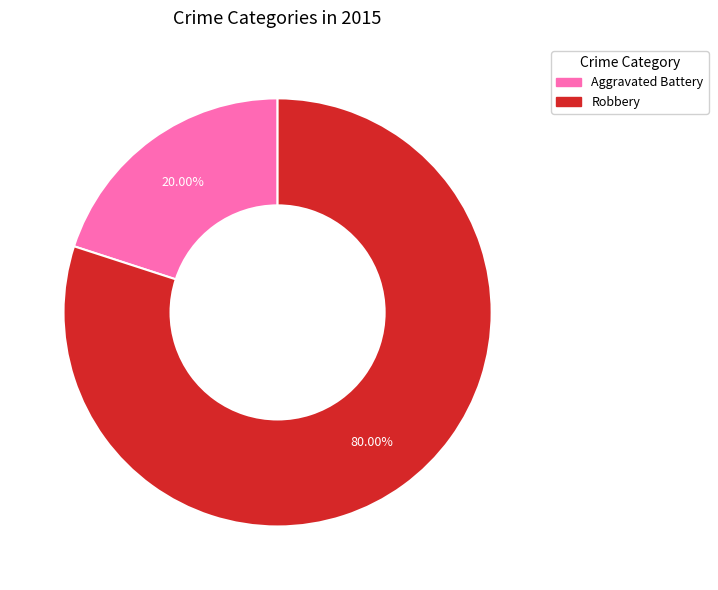

To the nearest percent, what is the average slice percentage?

50%